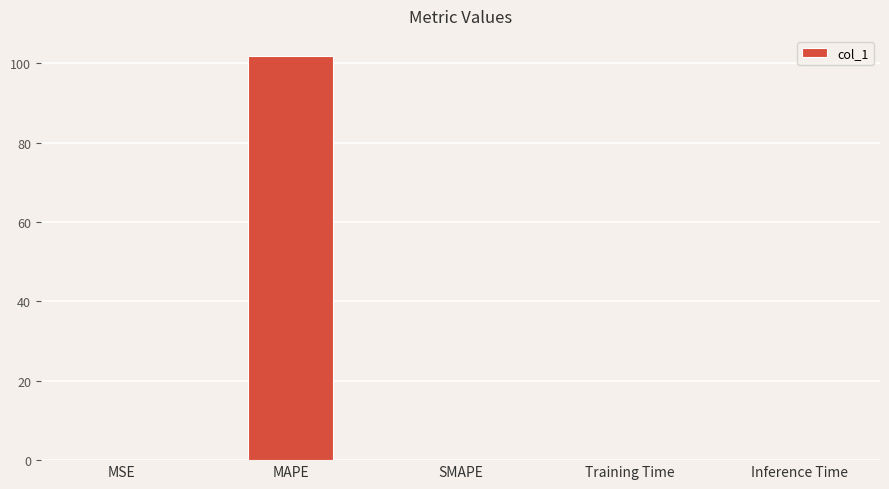

The chart shows a value of 0.0 at MSE. True or false?

True